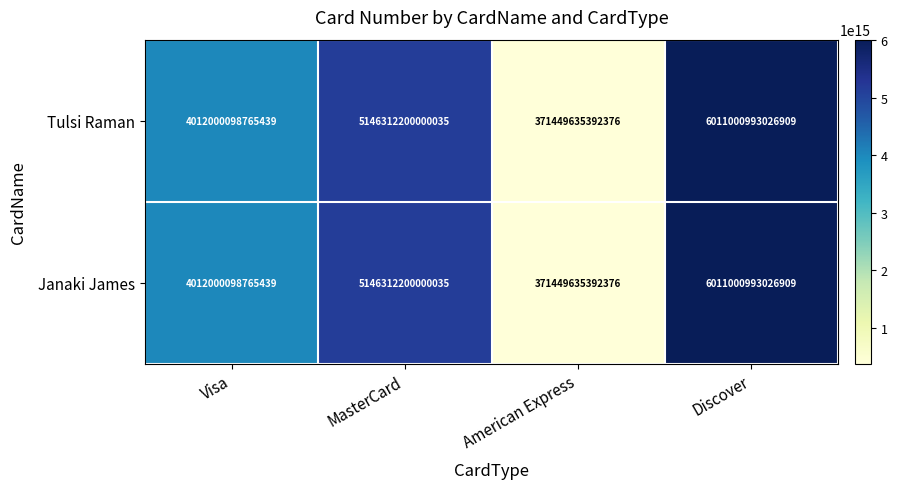

List the labels in order of Tulsi Raman value, largest first.

Discover, MasterCard, Visa, American Express